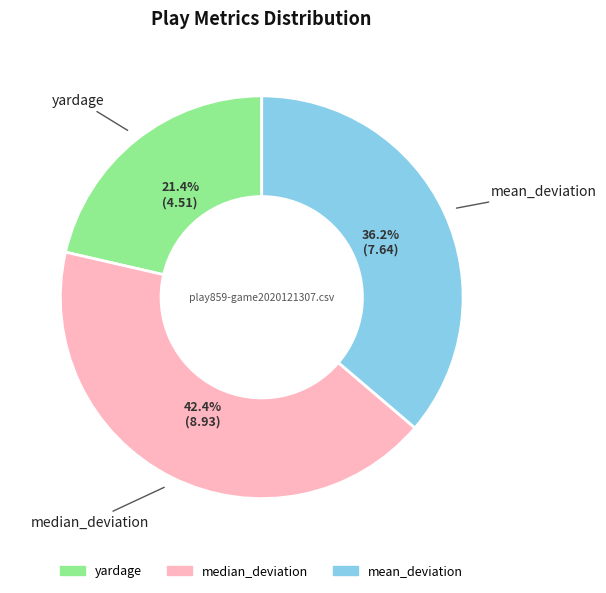

Does any single category account for the majority?

No